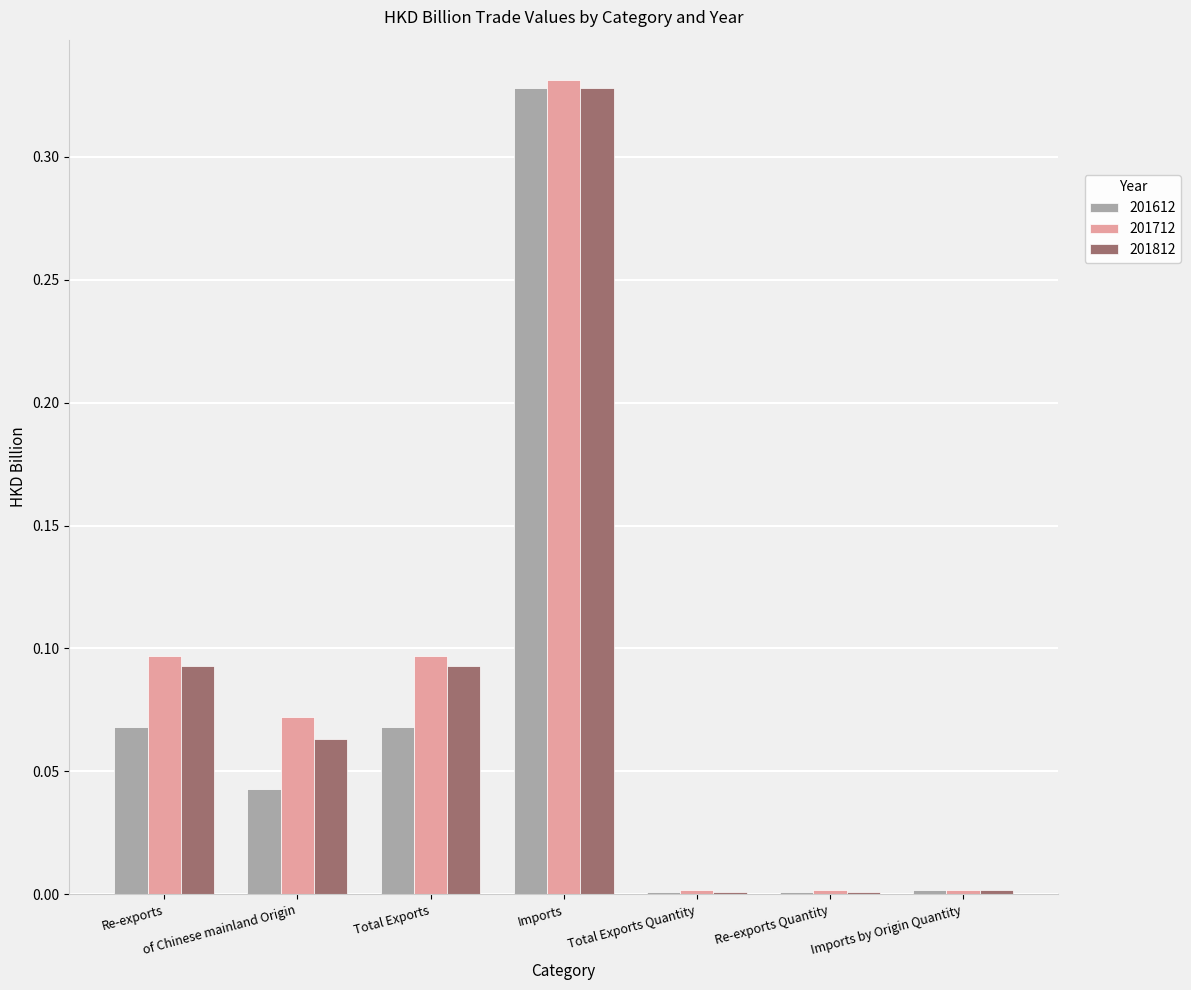

True or false: 201712 has a value of 0.1 at of Chinese mainland Origin.

True